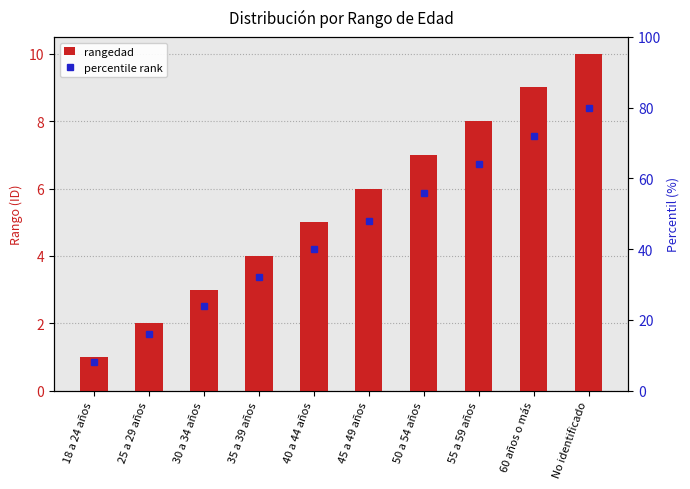

Rank the categories by value from lowest to highest.

18 a 24 años, 25 a 29 años, 30 a 34 años, 35 a 39 años, 40 a 44 años, 45 a 49 años, 50 a 54 años, 55 a 59 años, 60 años o más, No identificado